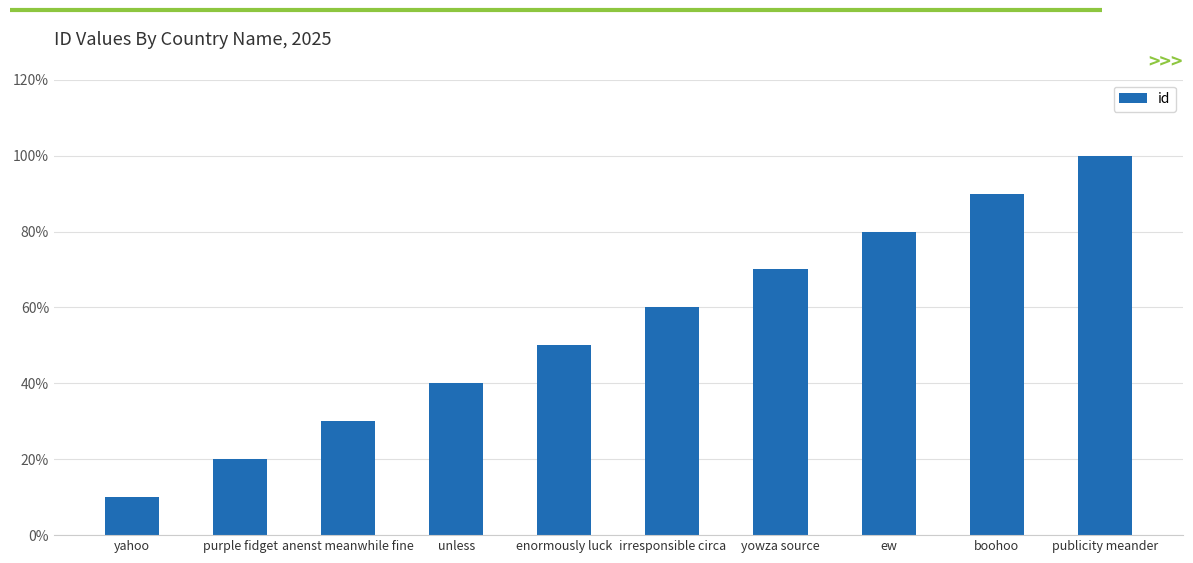

What position from the right is irresponsible circa?

5